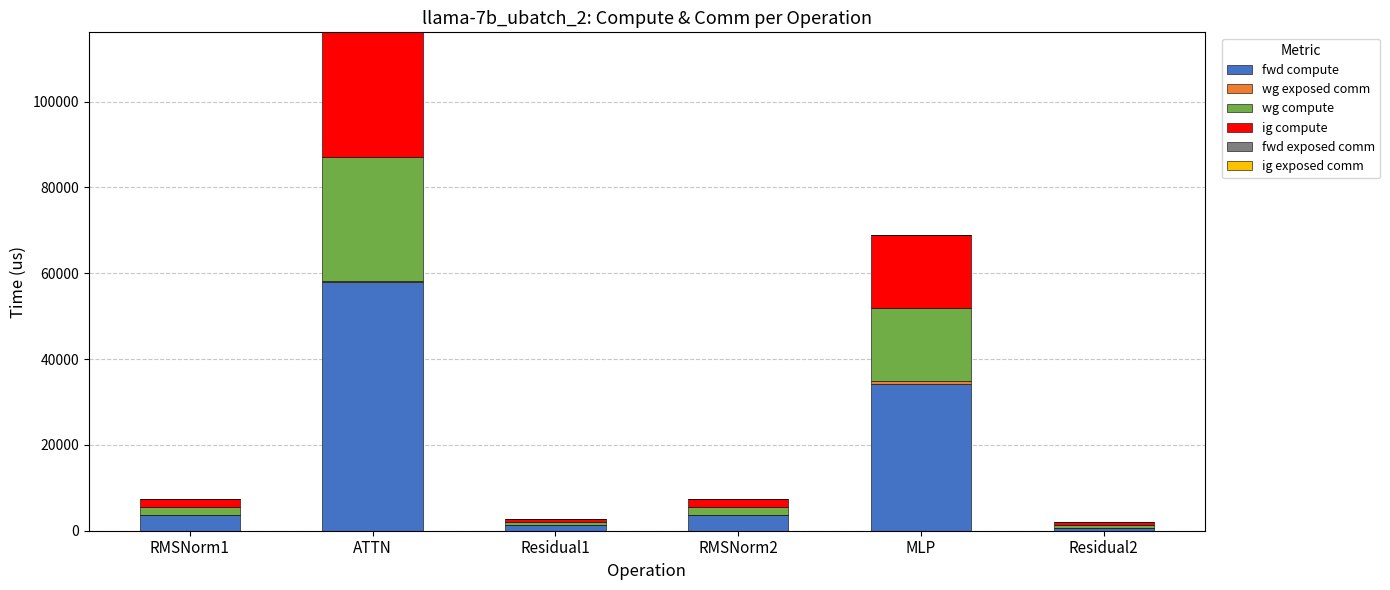

At which label does fwd compute reach its peak?

ATTN